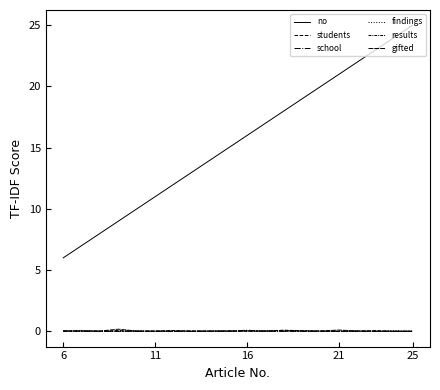

Count the number of categories in the chart.

20